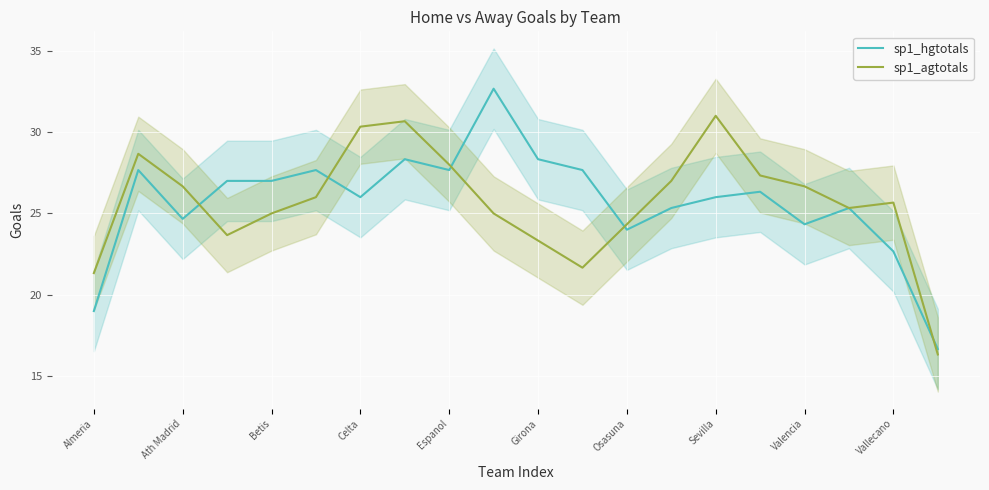

Is the value of sp1_agtotals at Celta greater than the value of sp1_hgtotals at Celta?

Yes